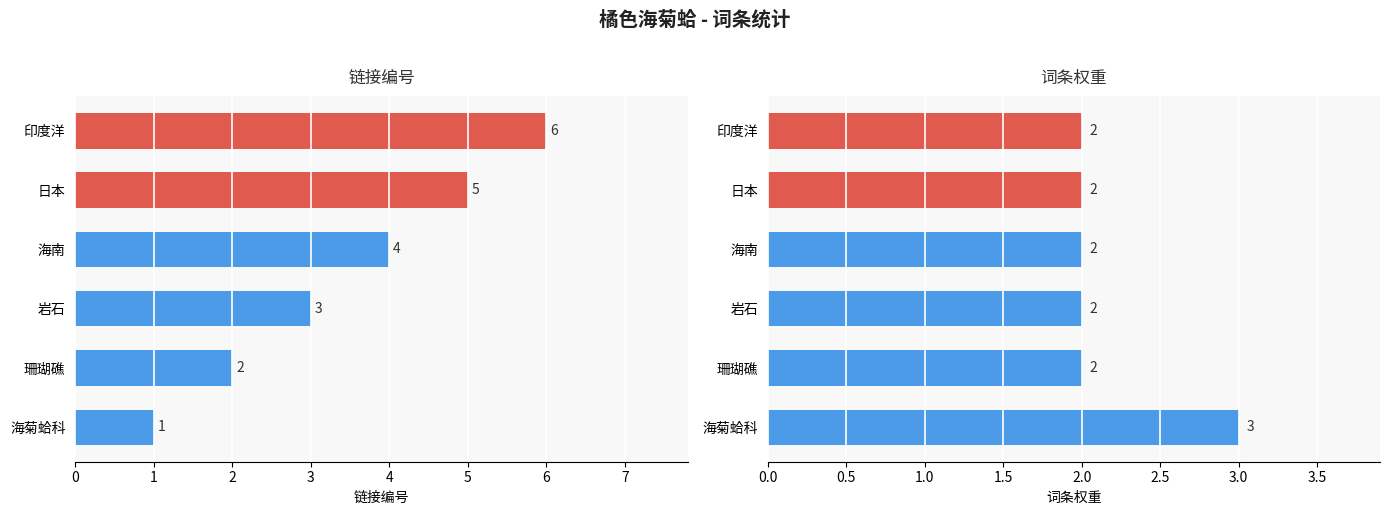

How many 链接编号 values are between 2 and 5?

4